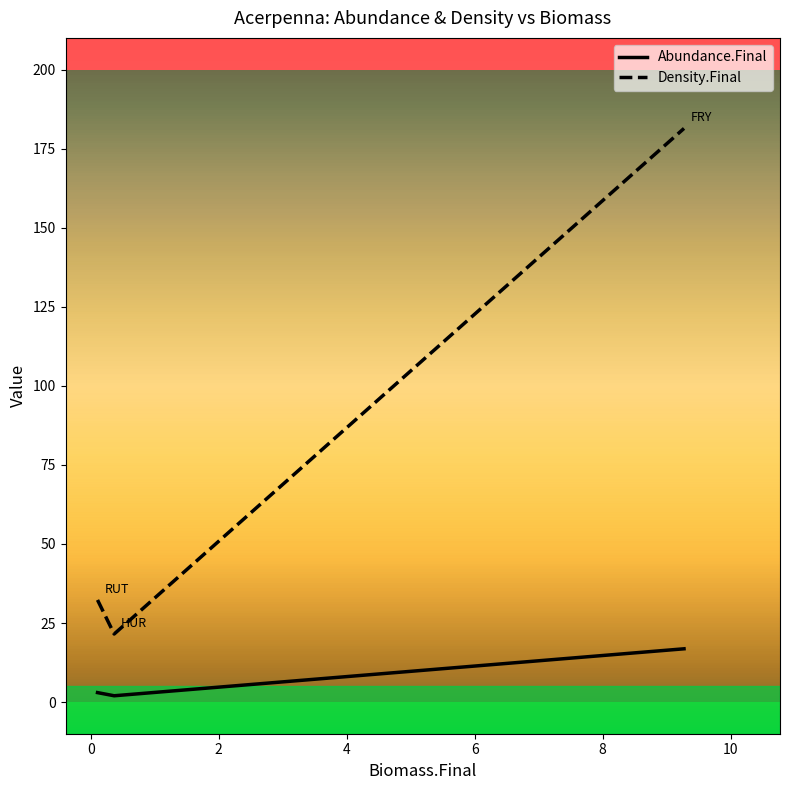

What is the greatest value displayed?

181.4